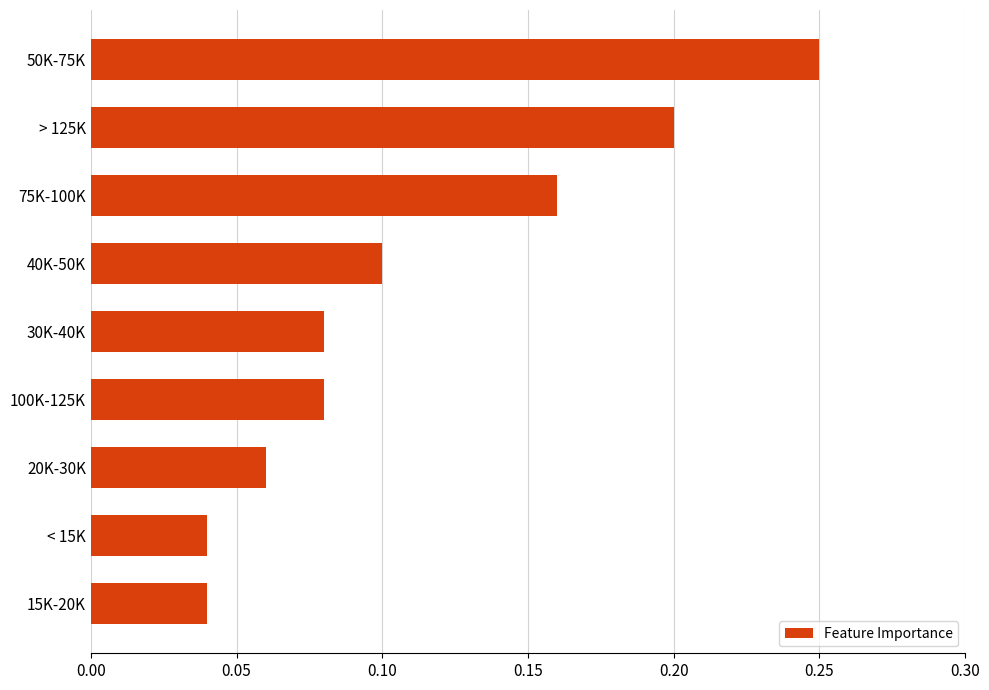

The chart shows a value of 0.1 at 100K-125K. True or false?

True